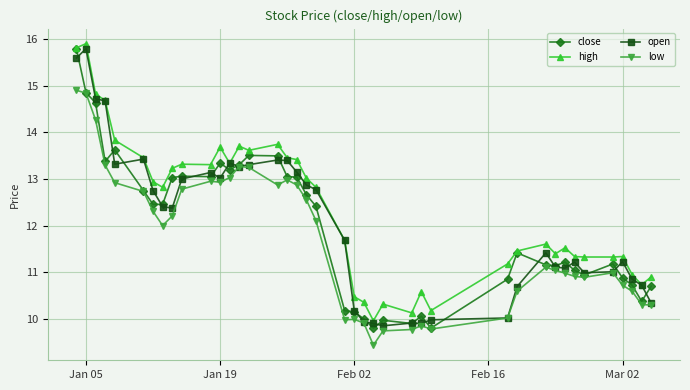

How many values in the open series are below 12?

20